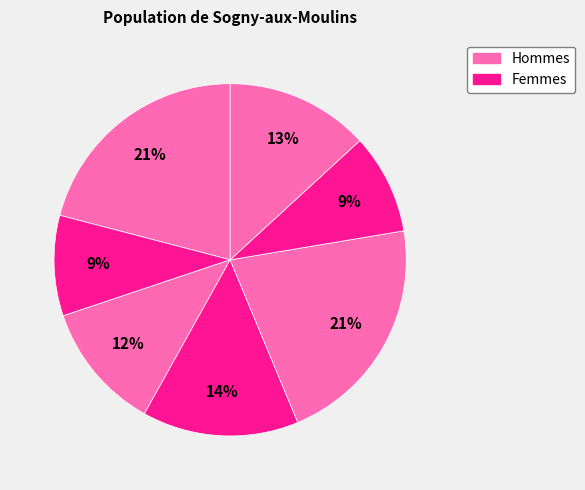

How many segments does this pie chart have?

7